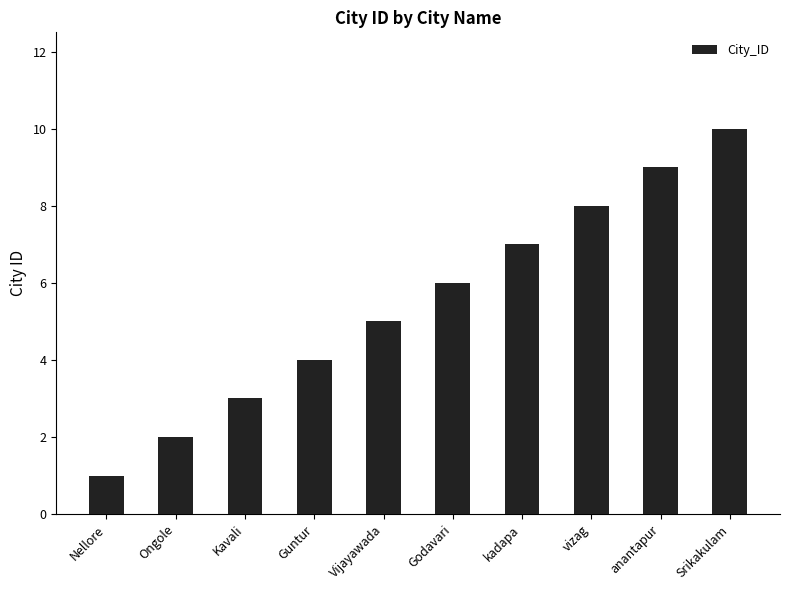

What is the difference between the maximum and minimum values?

9